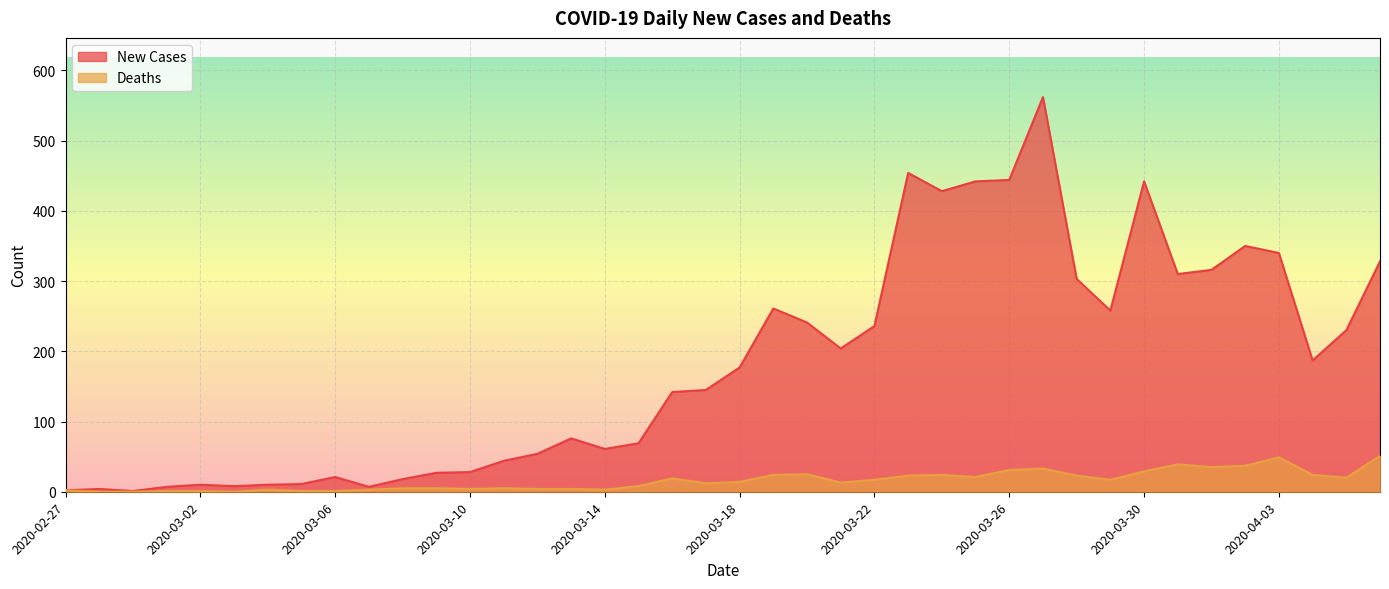

Between 2020-03-29 and 2020-03-09, which is larger?

2020-03-29